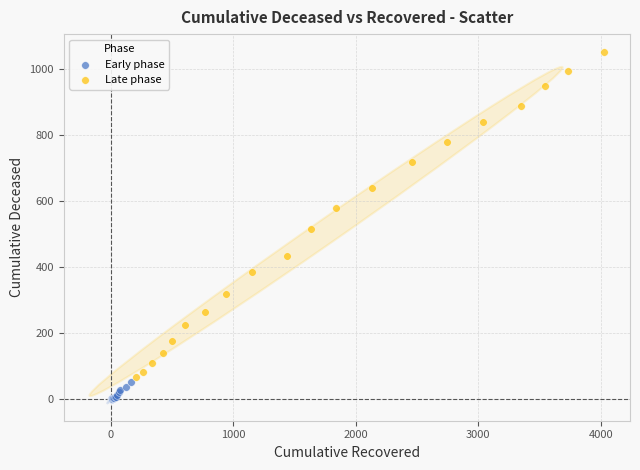

Which series has the widest spread of Y values?

Late phase